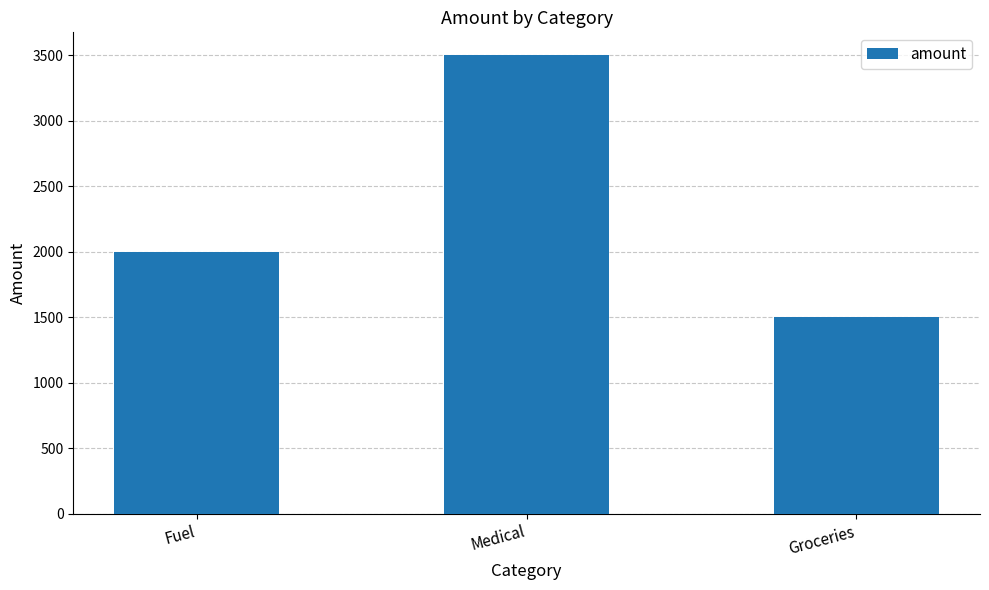

List the labels in order of value, largest first.

Medical, Fuel, Groceries